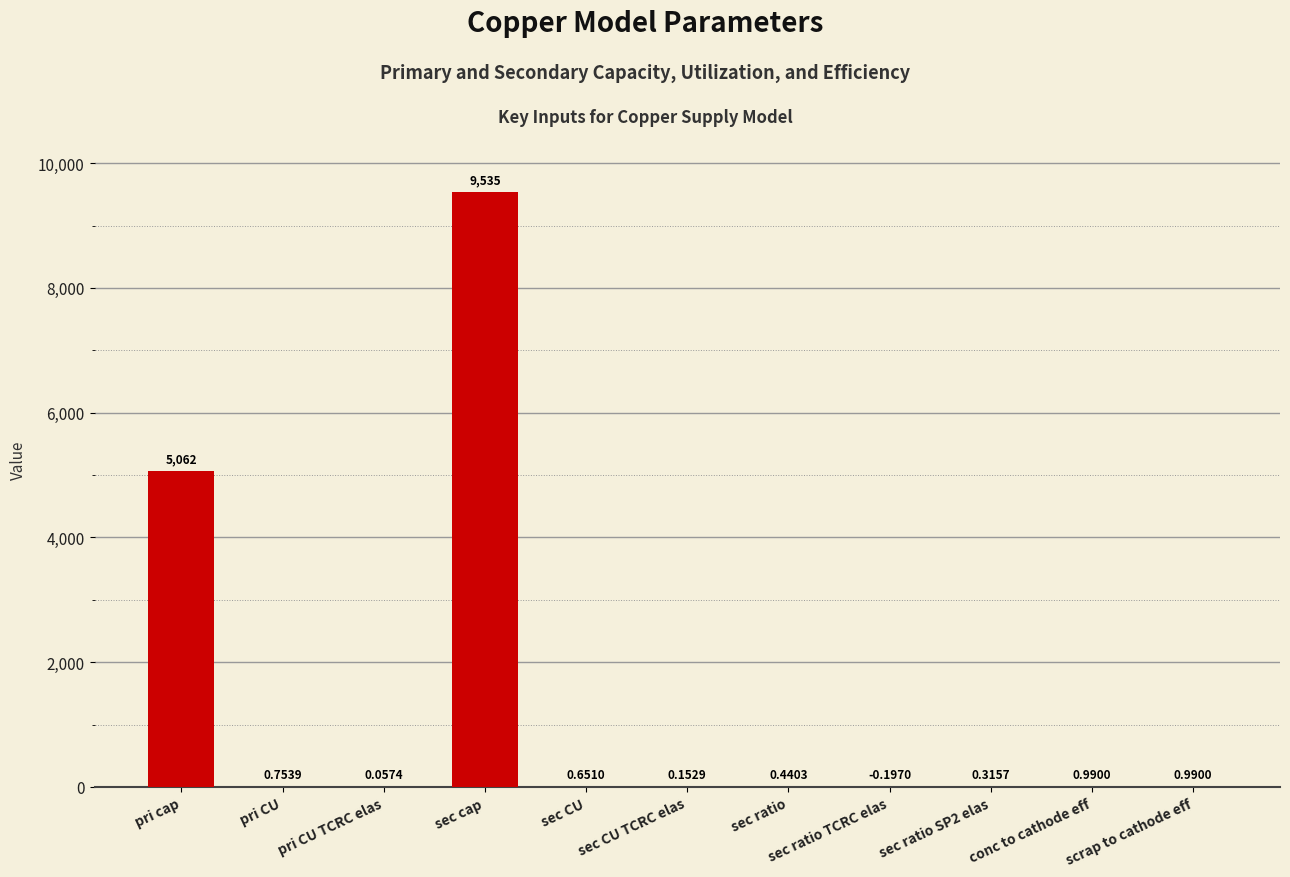

Between scrap to cathode eff and sec ratio, which is larger?

scrap to cathode eff